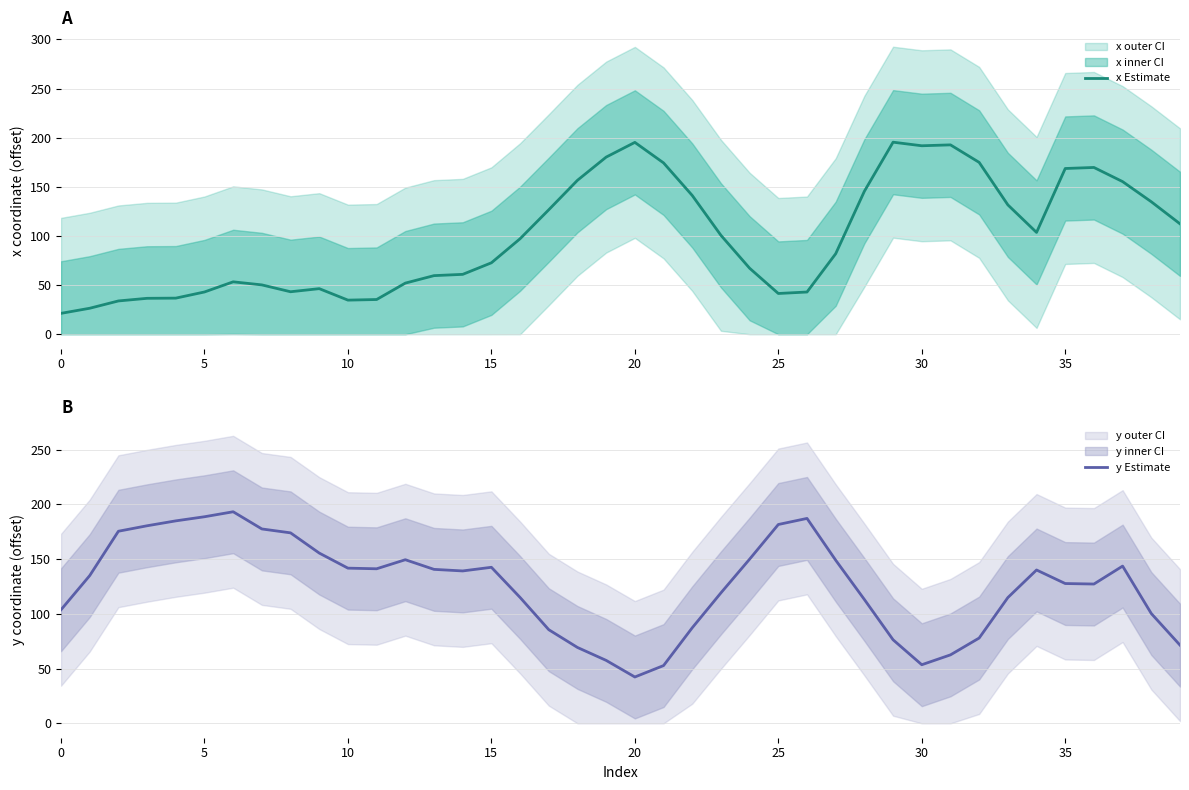

What is the label of the 1st point from the right?

39